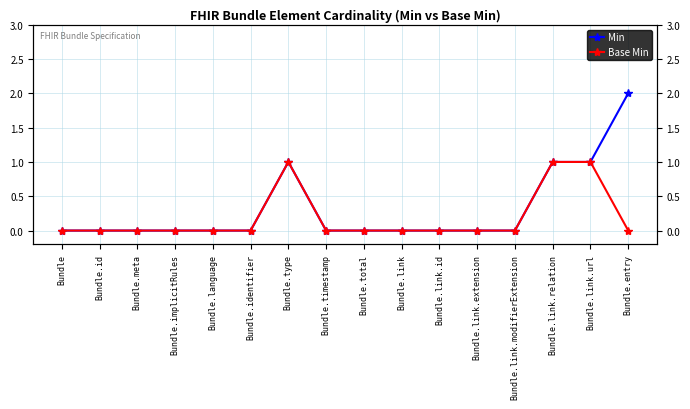

List the series in order of their overall mean, lowest first.

Base Min, Min